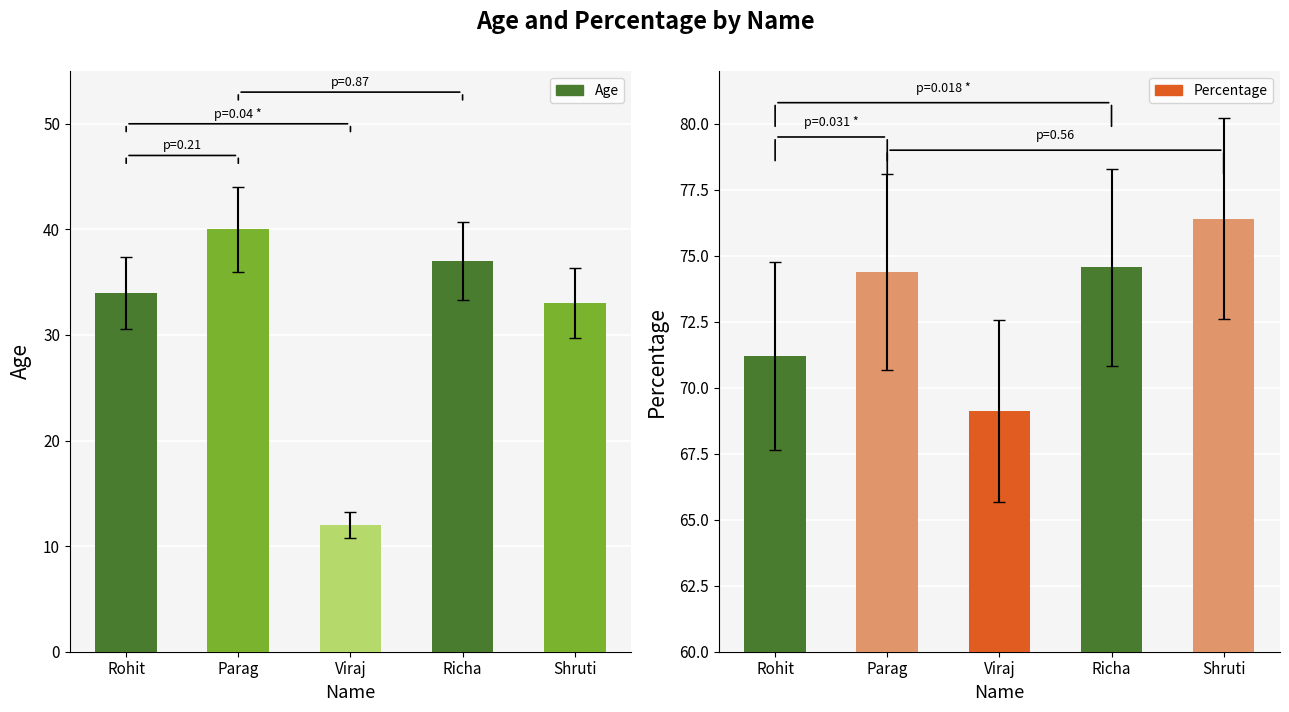

What value does the Age series have at Parag?

40.0